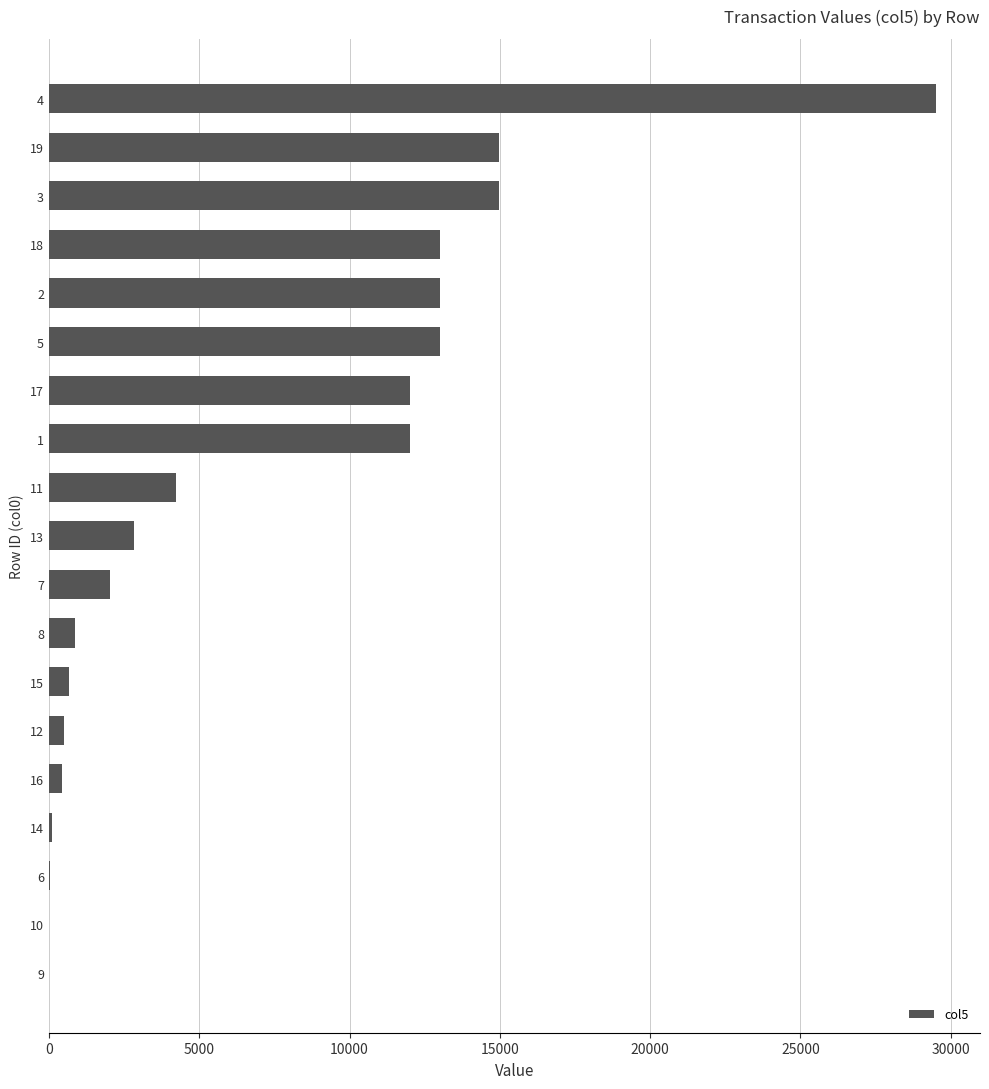

Is it true that the value at 15 is 660?

True